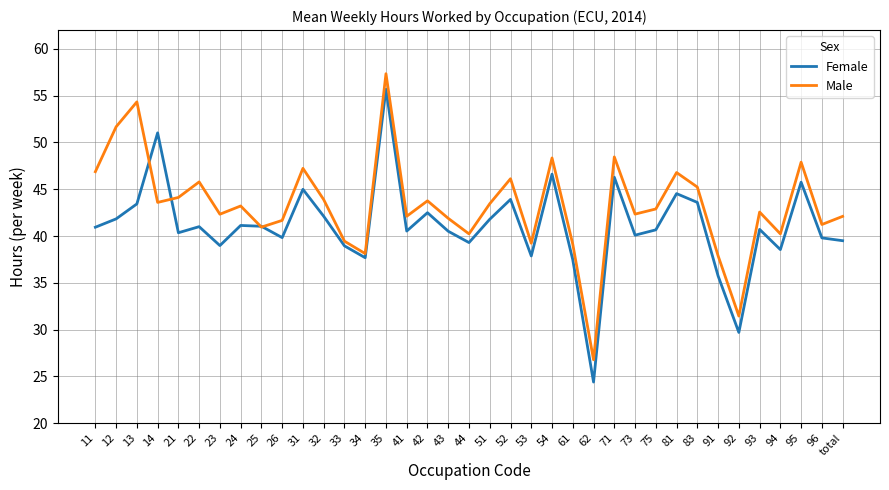

Which series has the largest total across all categories?

Male